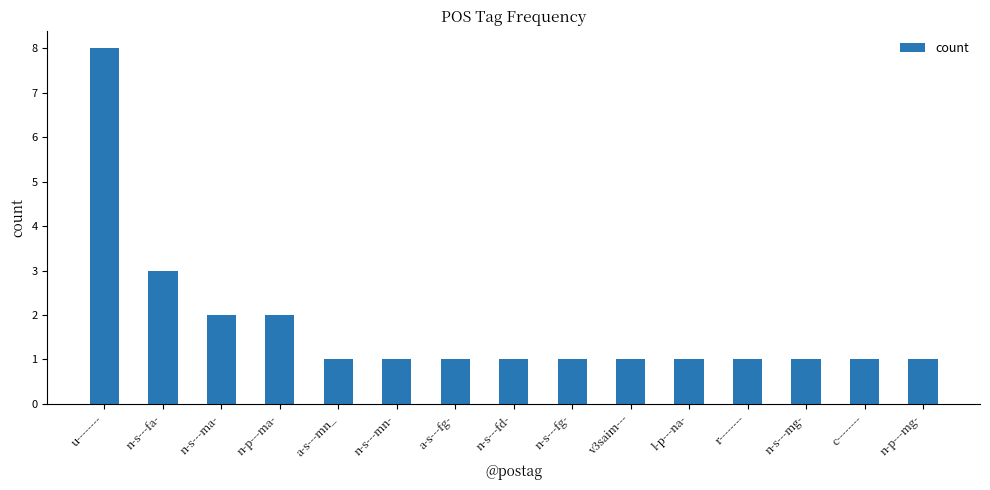

Does the chart contain any negative values?

No